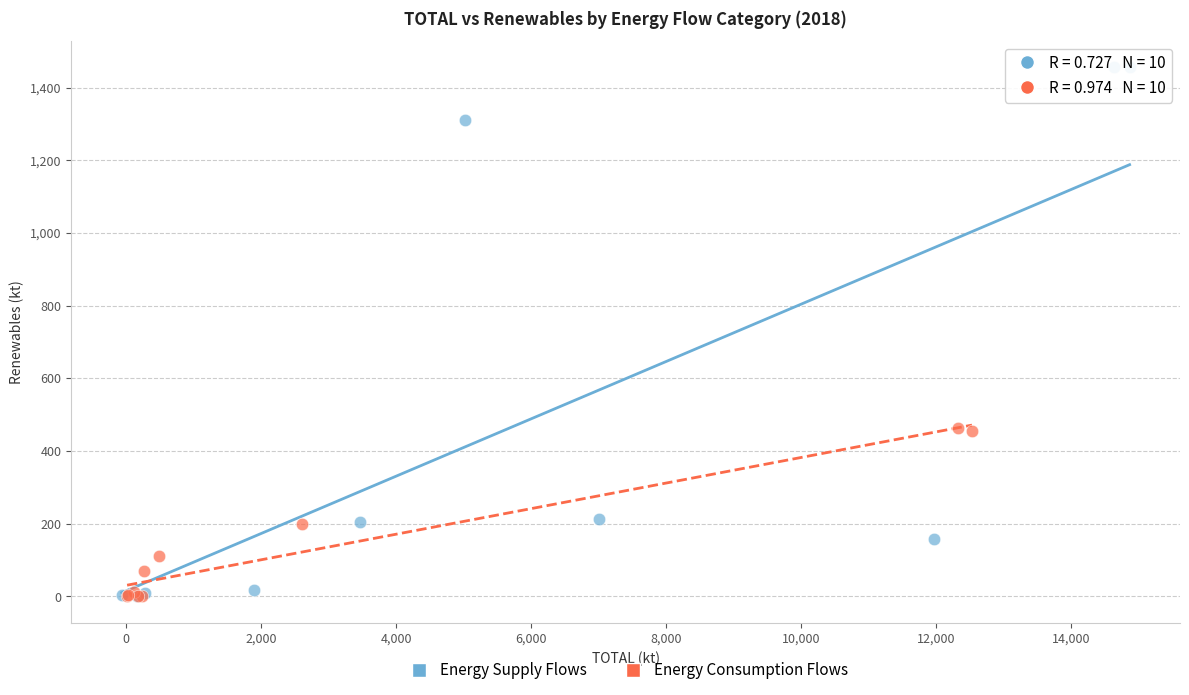

Which series reaches the maximum Y coordinate?

Energy Supply Flows